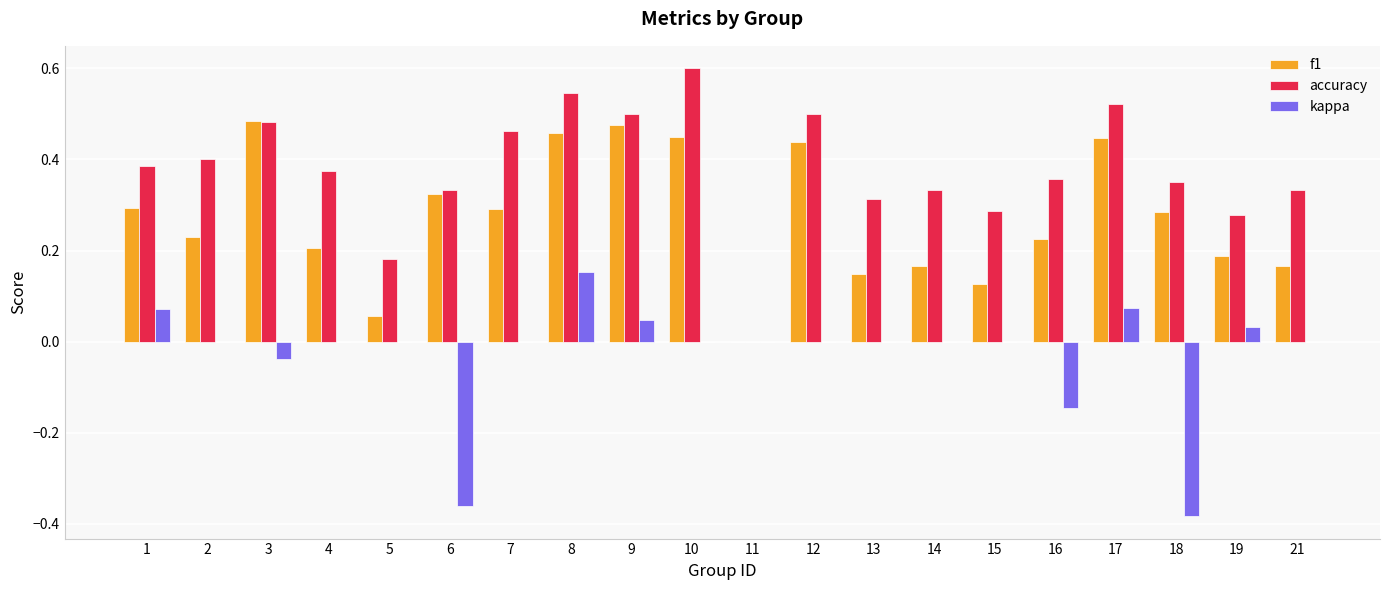

True or false: kappa has a value of 0.0 at 15.

True